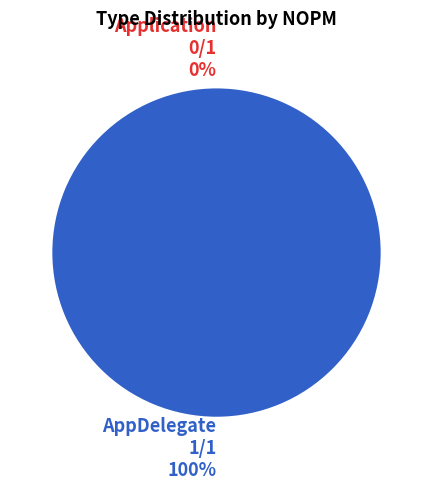

Count the number of slices in the pie.

2